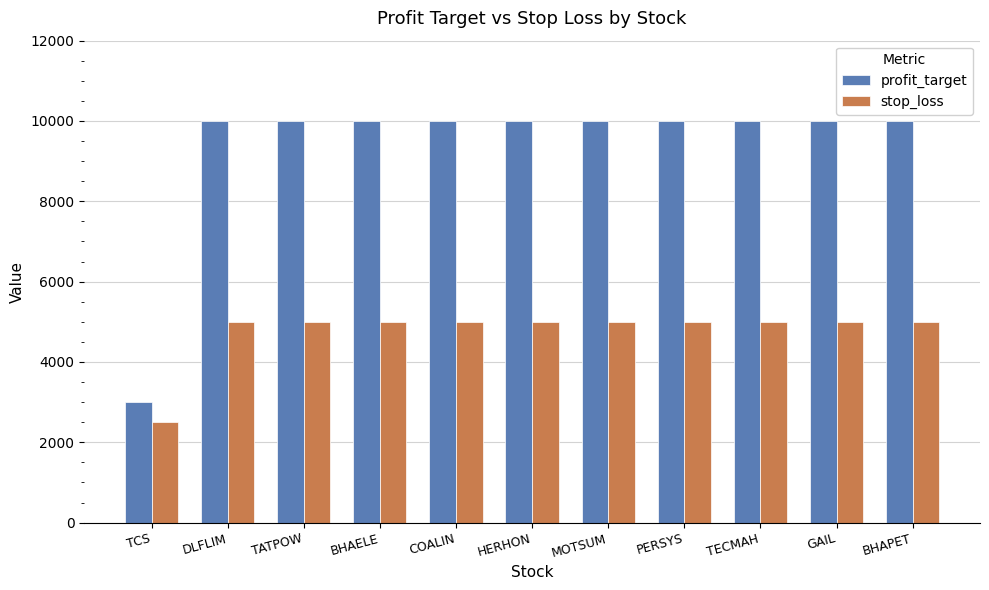

Which category has the lowest value across all series?

TCS